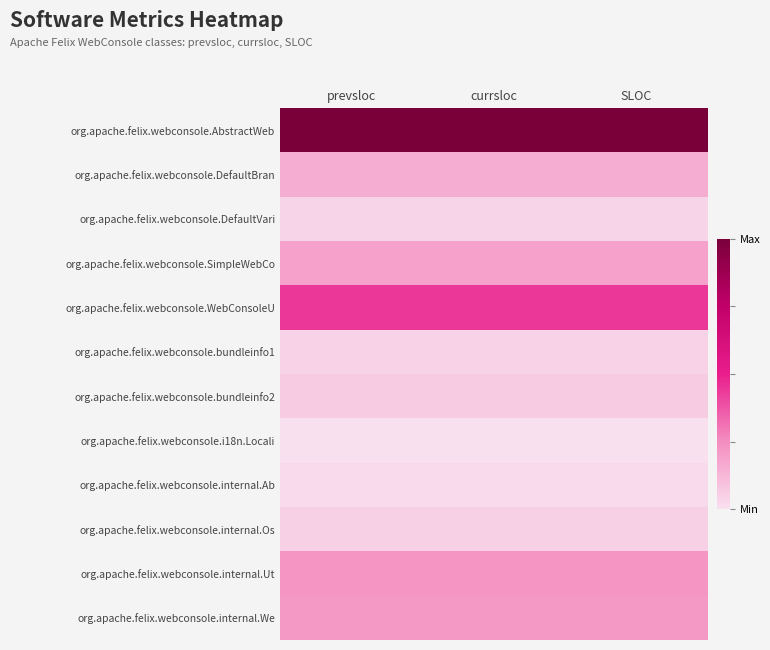

At how many categories does at least one series exceed 0?

3